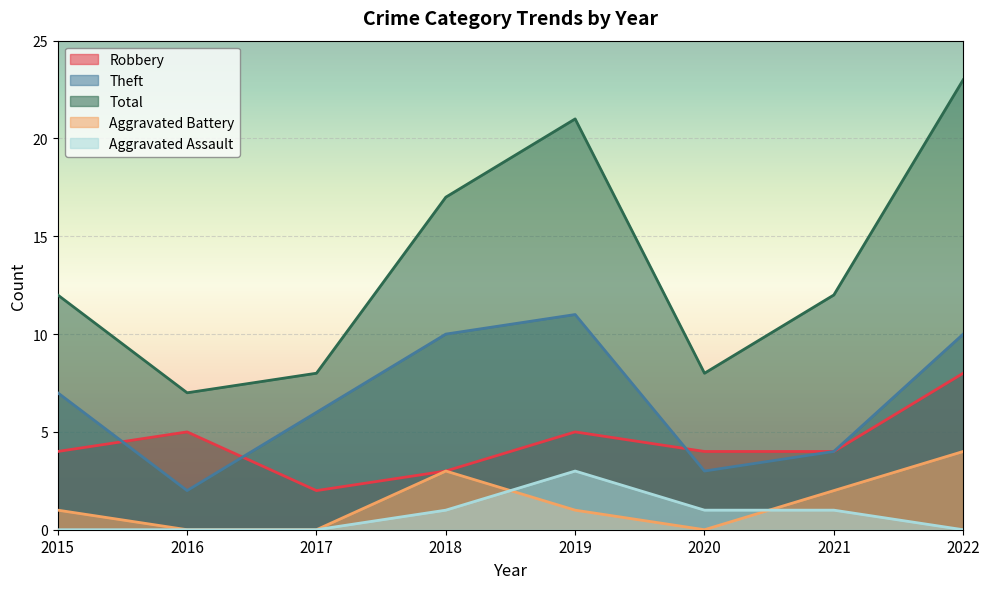

What are all the series names shown in the legend?

Robbery, Theft, Total, Aggravated Battery, Aggravated Assault